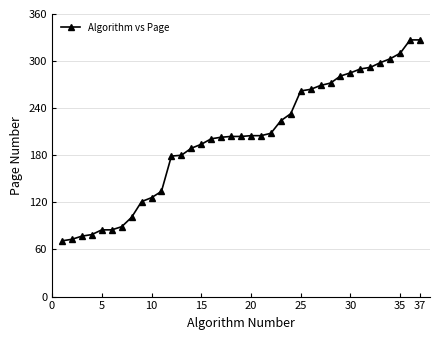

How many lines are shown in the chart?

1